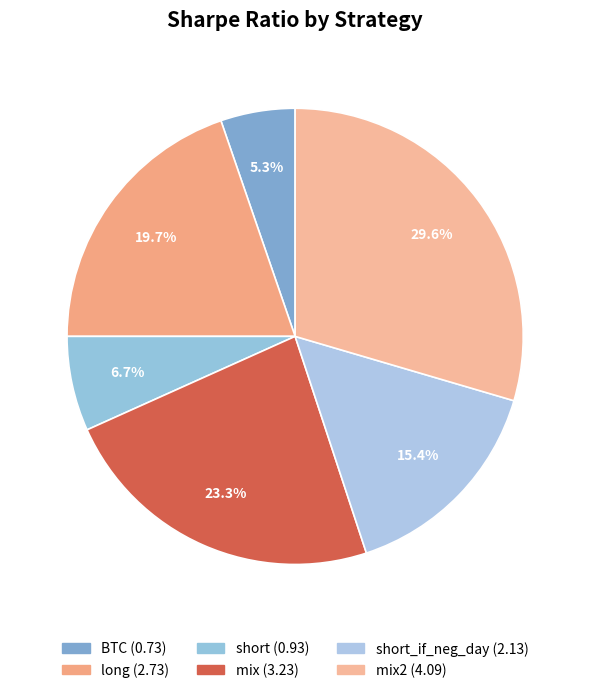

Count the number of slices in the pie.

6